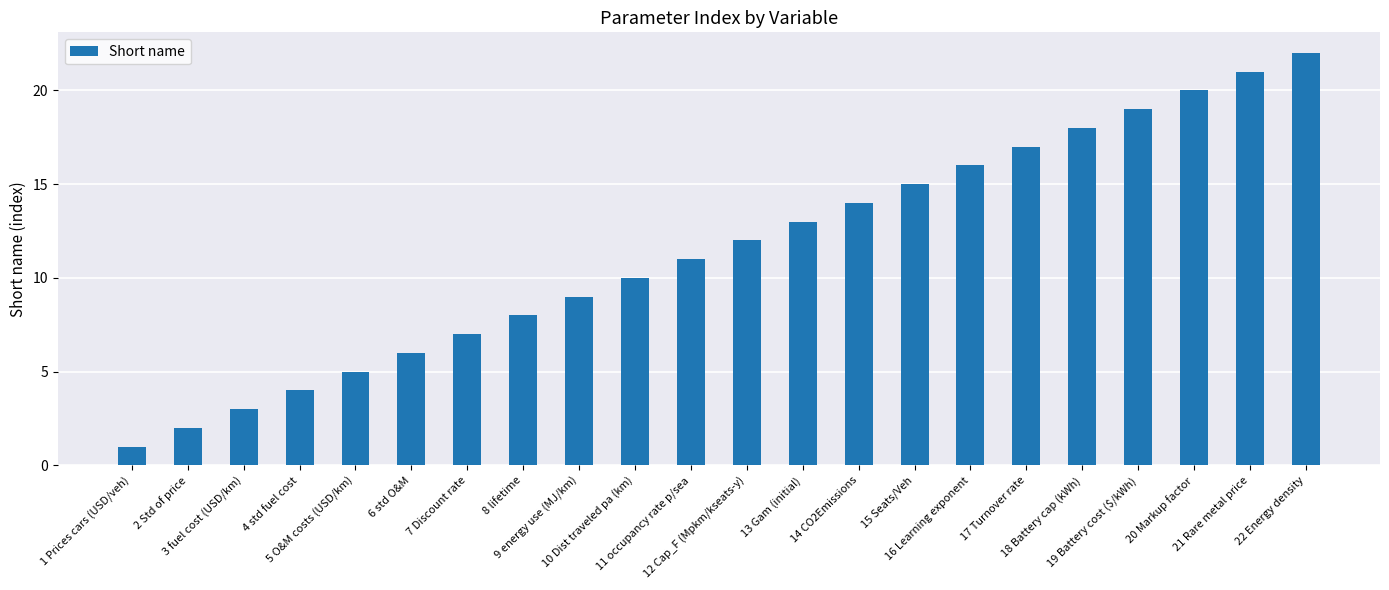

Reading left to right, list all the values displayed in this chart.

1	2	3	4	5	6	7	8	9	10	11	12	13	14	15	16	17	18	19	20	21	22